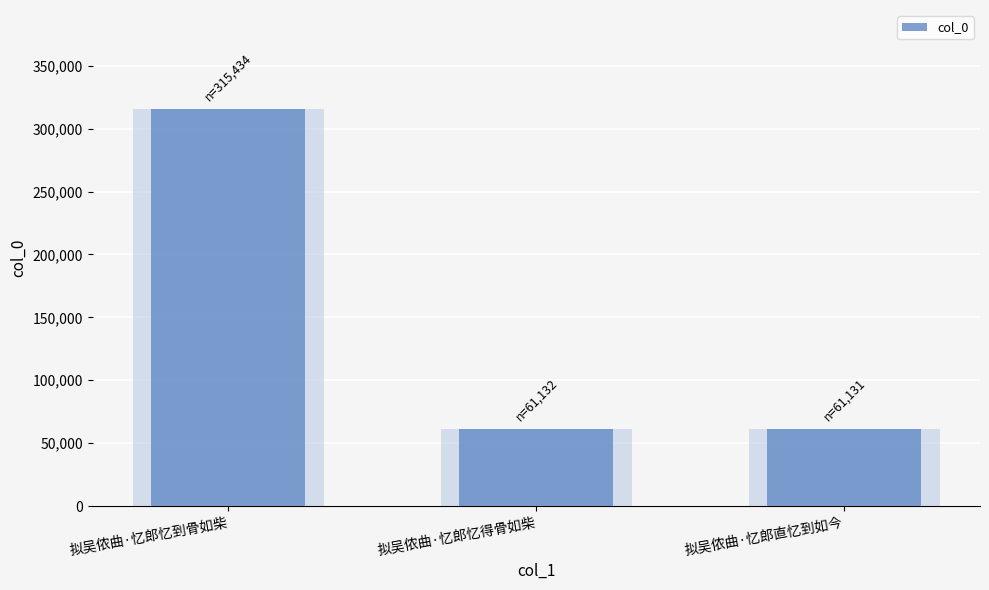

Reading left to right, list all the values displayed in this chart.

315434	61132	61131